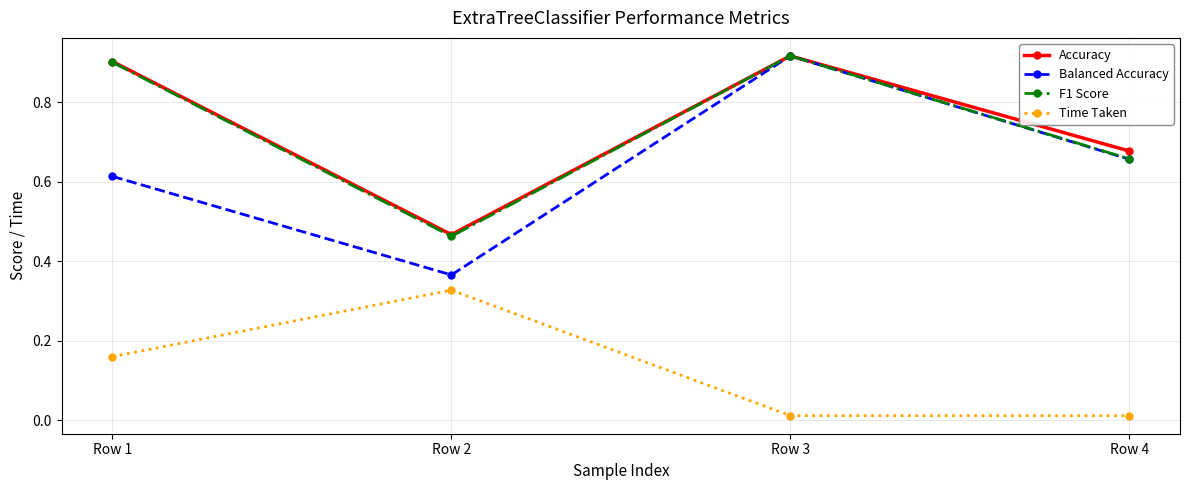

What is the difference between the highest and lowest values at Row 2?

0.1